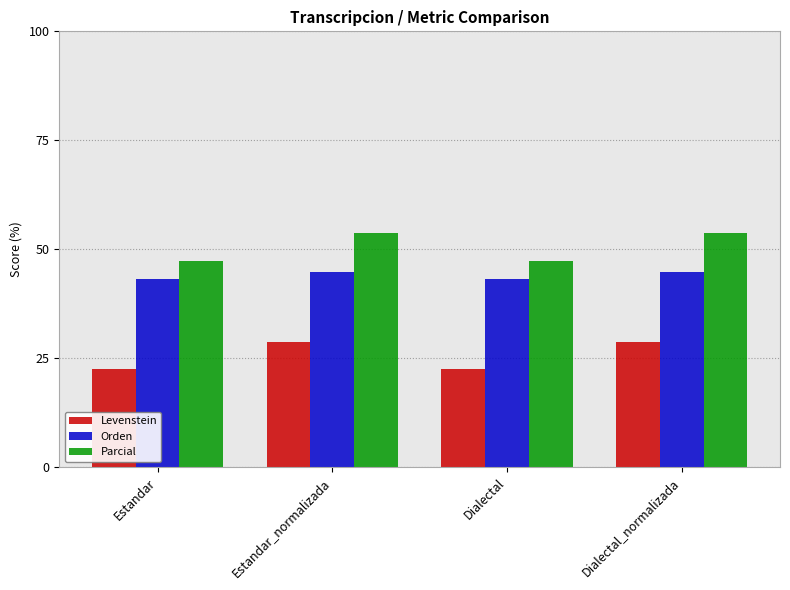

Which series has the largest range (max minus min)?

Parcial